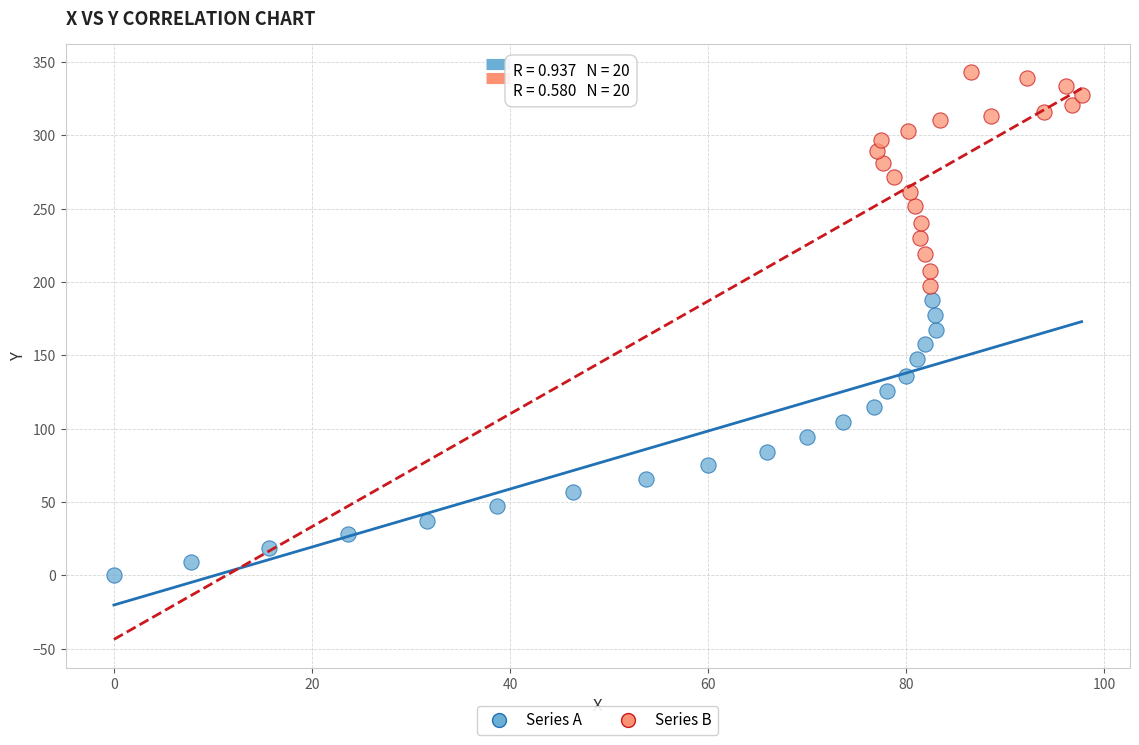

Which series has the widest spread of Y values?

Series A